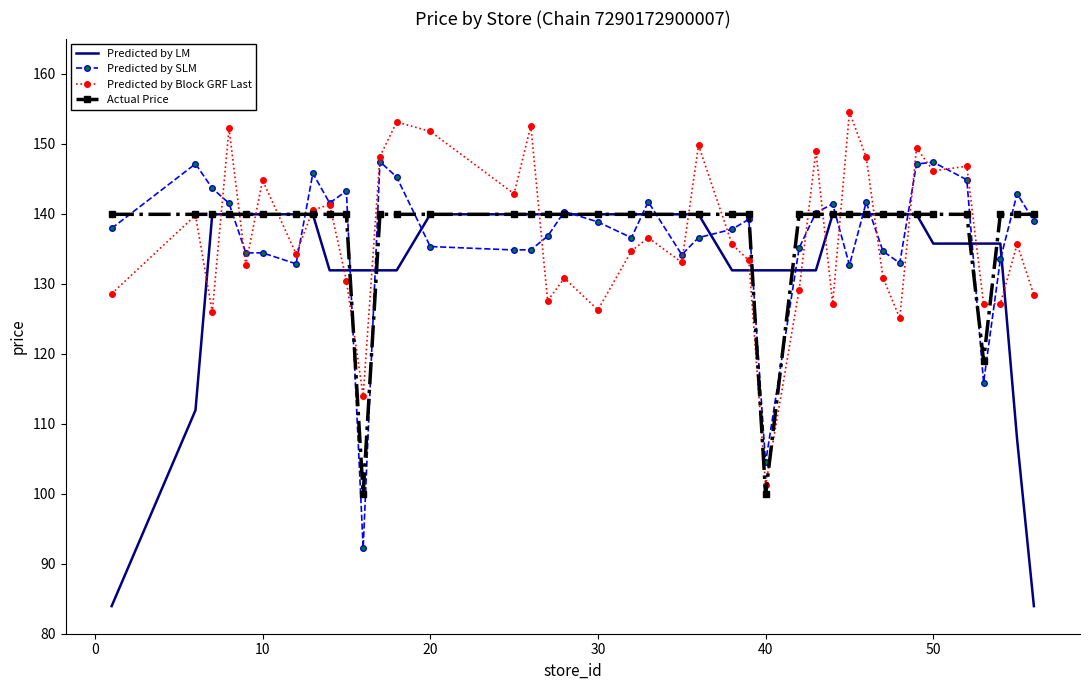

What is the minimum value shown in the chart?

83.9